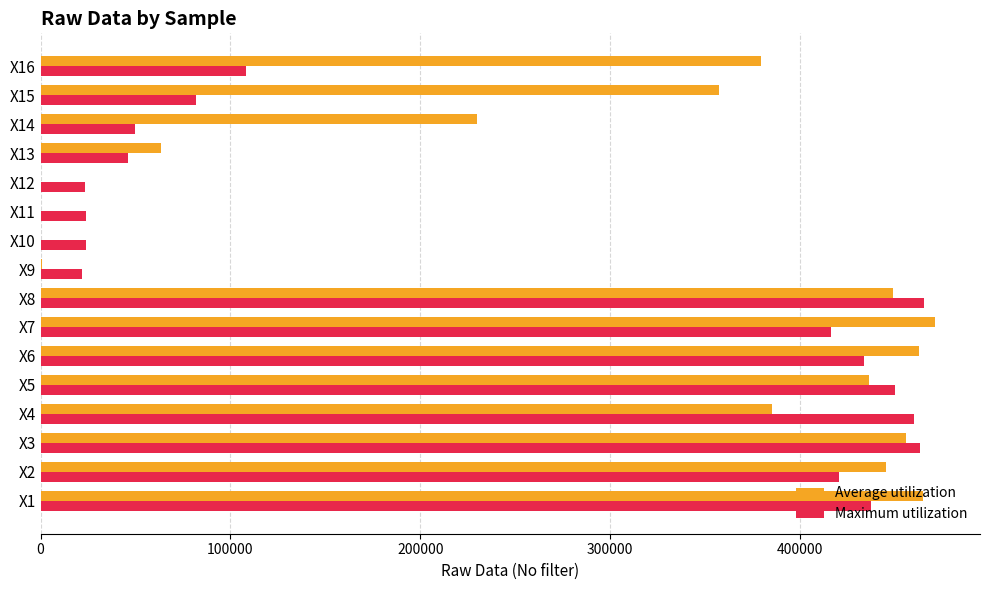

Which series has the widest spread of values?

Average utilization